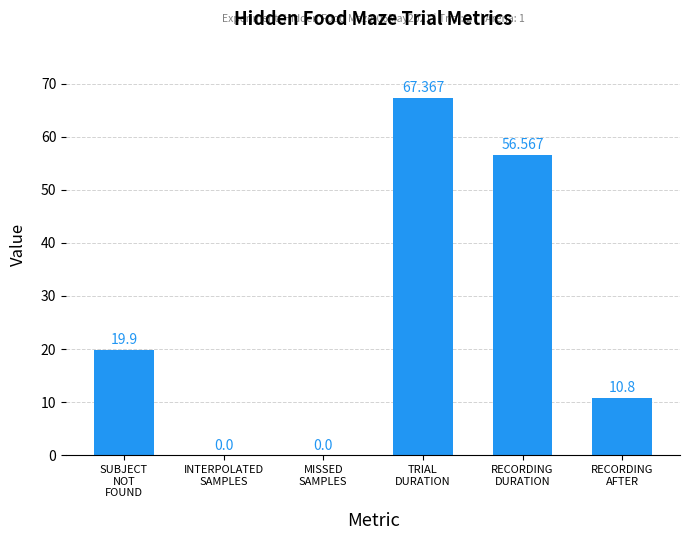

How many series are shown in this chart?

1